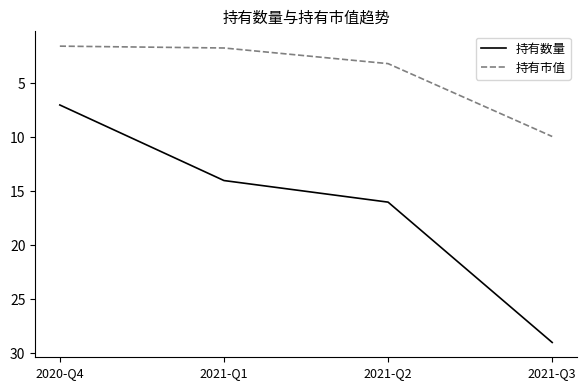

True or false: 持有数量 and 持有市值 cross at least once.

False